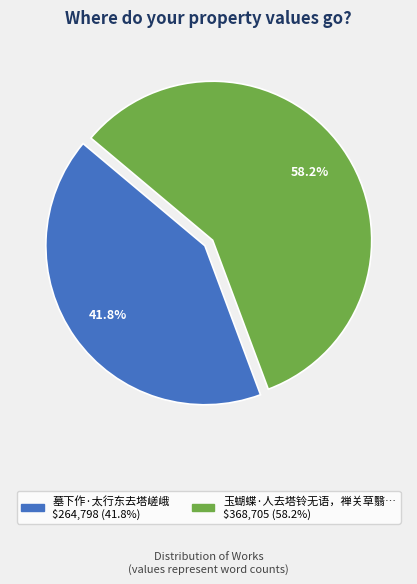

Count the number of slices in the pie.

2